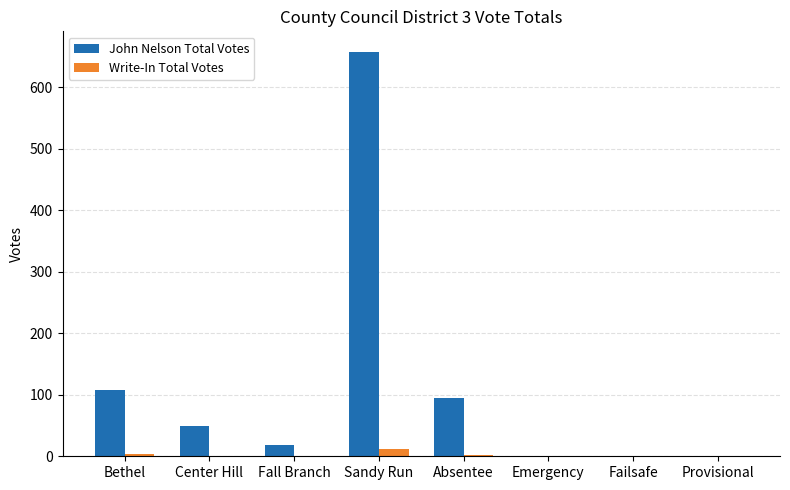

At which category is the sum across all series the highest?

Sandy Run